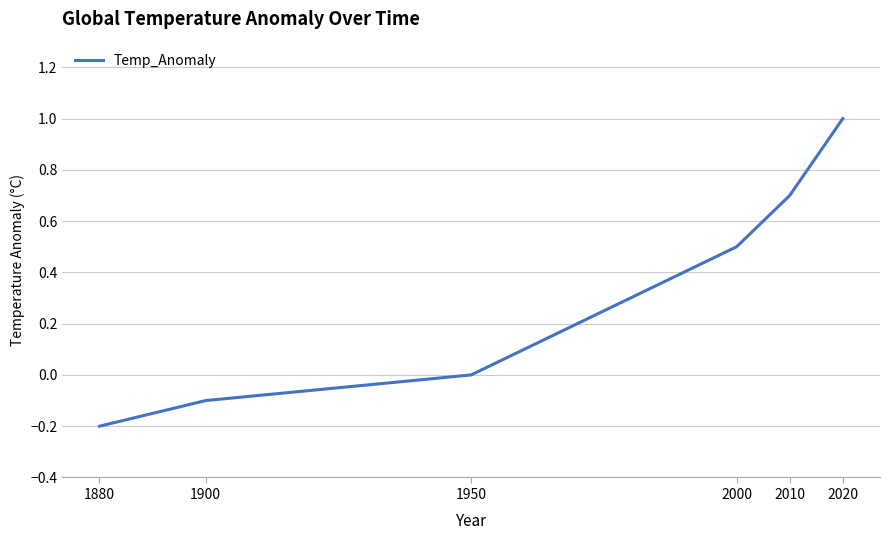

True or false: there are more than 2 points higher than both neighbors.

False